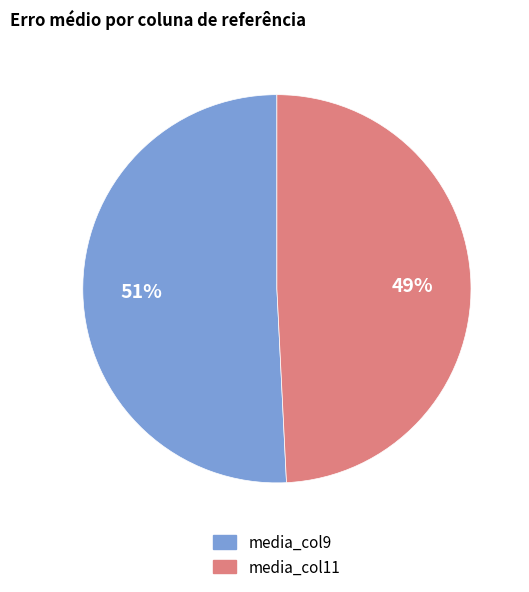

To the nearest percent, what portion does media_col11 represent?

49%